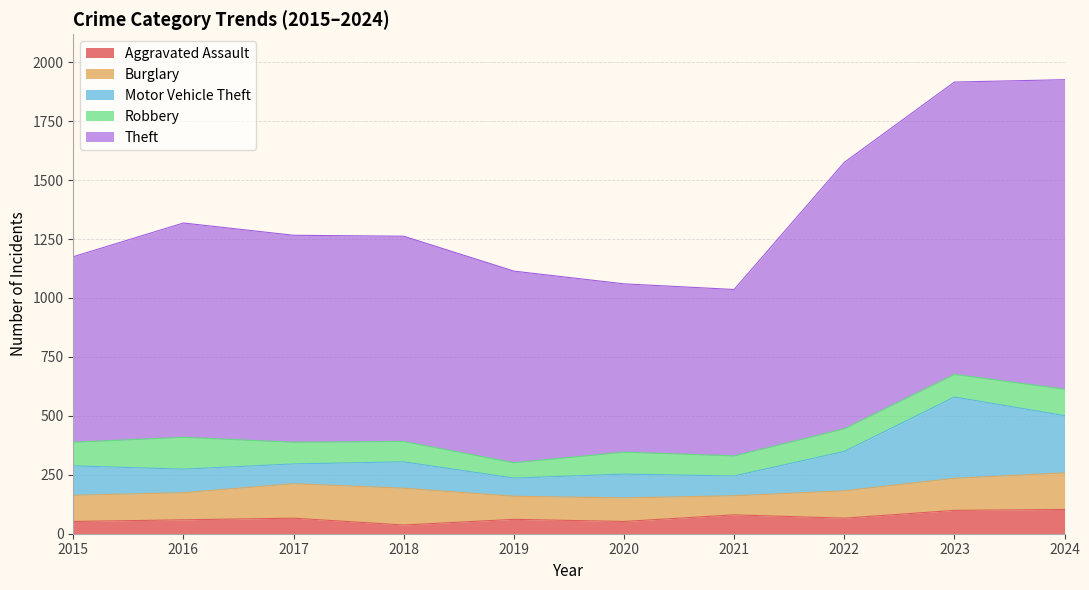

Which has a higher value, 2023 or 2024?

2024